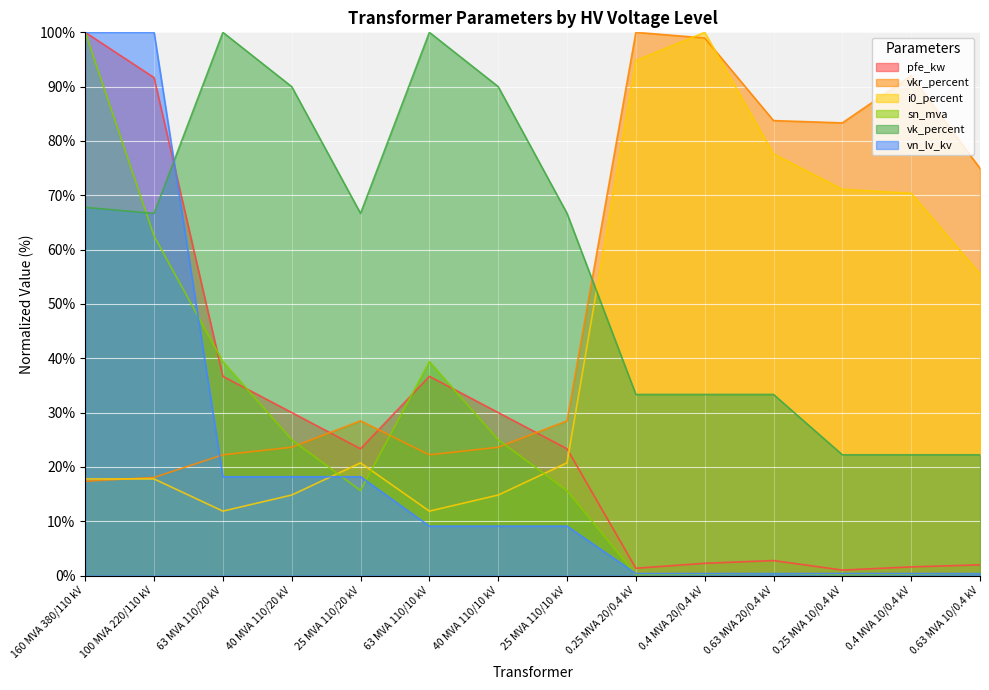

At which label does pfe_kw reach its peak?

160 MVA 380/110 kV